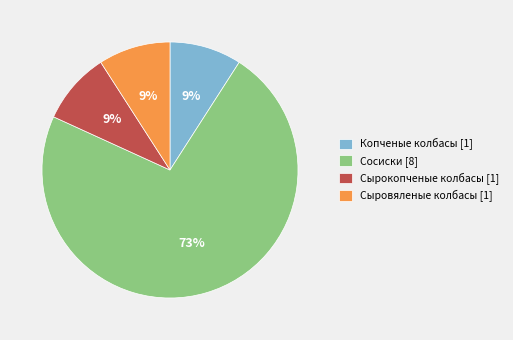

Is it true that Копченые колбасы [1] is 16% of the pie?

False